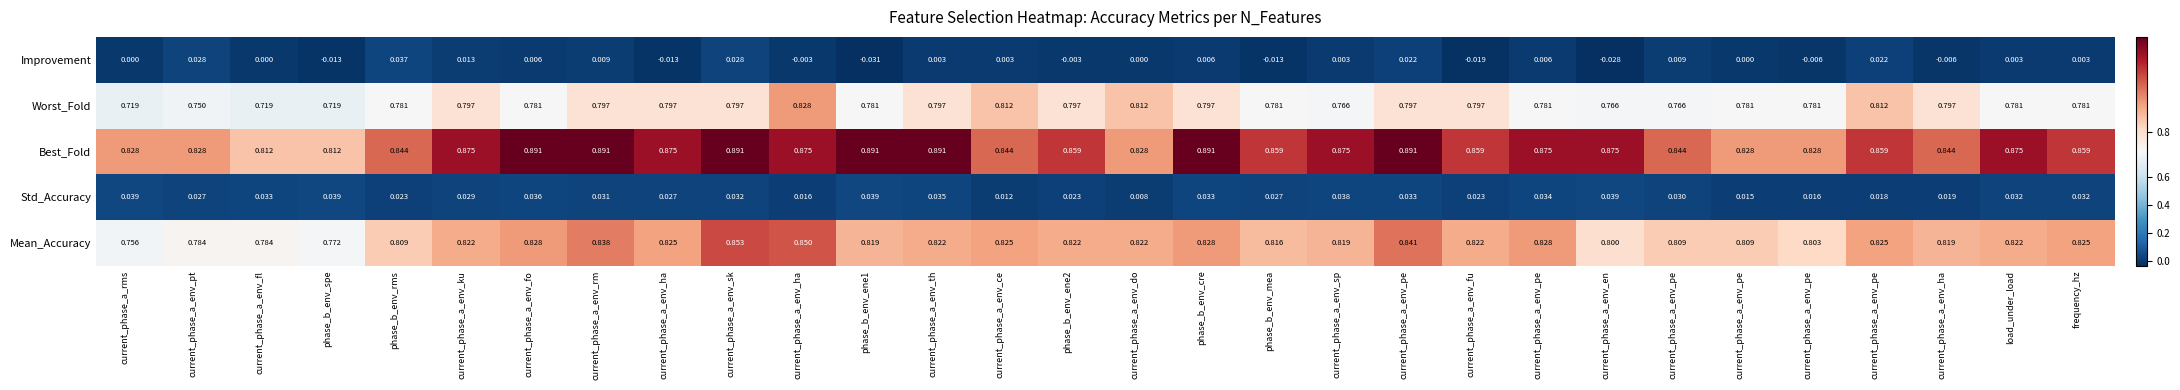

Reading left to right, transcribe all the data shown in this chart.

Mean_Accuracy: current_phase_a_rms=0.8	current_phase_a_env_pt=0.8	current_phase_a_env_fl=0.8	phase_b_env_spe=0.8	phase_b_env_rms=0.8	current_phase_a_env_ku=0.8	current_phase_a_env_fo=0.8	current_phase_a_env_rm=0.8	current_phase_a_env_ha=0.8	current_phase_a_env_sk=0.9	current_phase_a_env_ha=0.8	phase_b_env_ene1=0.8	current_phase_a_env_th=0.8	current_phase_a_env_ce=0.8	phase_b_env_ene2=0.8	current_phase_a_env_do=0.8	phase_b_env_cre=0.8	phase_b_env_mea=0.8	current_phase_a_env_sp=0.8	current_phase_a_env_pe=0.8	current_phase_a_env_fu=0.8	current_phase_a_env_pe=0.8	current_phase_a_env_en=0.8	current_phase_a_env_pe=0.8	current_phase_a_env_pe=0.8	current_phase_a_env_pe=0.8	current_phase_a_env_pe=0.8	current_phase_a_env_ha=0.8	load_under_load=0.8	frequency_hz=0.8
Std_Accuracy: current_phase_a_rms=0.0	current_phase_a_env_pt=0.0	current_phase_a_env_fl=0.0	phase_b_env_spe=0.0	phase_b_env_rms=0.0	current_phase_a_env_ku=0.0	current_phase_a_env_fo=0.0	current_phase_a_env_rm=0.0	current_phase_a_env_ha=0.0	current_phase_a_env_sk=0.0	current_phase_a_env_ha=0.0	phase_b_env_ene1=0.0	current_phase_a_env_th=0.0	current_phase_a_env_ce=0.0	phase_b_env_ene2=0.0	current_phase_a_env_do=0.0	phase_b_env_cre=0.0	phase_b_env_mea=0.0	current_phase_a_env_sp=0.0	current_phase_a_env_pe=0.0	current_phase_a_env_fu=0.0	current_phase_a_env_pe=0.0	current_phase_a_env_en=0.0	current_phase_a_env_pe=0.0	current_phase_a_env_pe=0.0	current_phase_a_env_pe=0.0	current_phase_a_env_pe=0.0	current_phase_a_env_ha=0.0	load_under_load=0.0	frequency_hz=0.0
Best_Fold: current_phase_a_rms=0.8	current_phase_a_env_pt=0.8	current_phase_a_env_fl=0.8	phase_b_env_spe=0.8	phase_b_env_rms=0.8	current_phase_a_env_ku=0.9	current_phase_a_env_fo=0.9	current_phase_a_env_rm=0.9	current_phase_a_env_ha=0.9	current_phase_a_env_sk=0.9	current_phase_a_env_ha=0.9	phase_b_env_ene1=0.9	current_phase_a_env_th=0.9	current_phase_a_env_ce=0.8	phase_b_env_ene2=0.9	current_phase_a_env_do=0.8	phase_b_env_cre=0.9	phase_b_env_mea=0.9	current_phase_a_env_sp=0.9	current_phase_a_env_pe=0.9	current_phase_a_env_fu=0.9	current_phase_a_env_pe=0.9	current_phase_a_env_en=0.9	current_phase_a_env_pe=0.8	current_phase_a_env_pe=0.8	current_phase_a_env_pe=0.8	current_phase_a_env_pe=0.9	current_phase_a_env_ha=0.8	load_under_load=0.9	frequency_hz=0.9
Worst_Fold: current_phase_a_rms=0.7	current_phase_a_env_pt=0.8	current_phase_a_env_fl=0.7	phase_b_env_spe=0.7	phase_b_env_rms=0.8	current_phase_a_env_ku=0.8	current_phase_a_env_fo=0.8	current_phase_a_env_rm=0.8	current_phase_a_env_ha=0.8	current_phase_a_env_sk=0.8	current_phase_a_env_ha=0.8	phase_b_env_ene1=0.8	current_phase_a_env_th=0.8	current_phase_a_env_ce=0.8	phase_b_env_ene2=0.8	current_phase_a_env_do=0.8	phase_b_env_cre=0.8	phase_b_env_mea=0.8	current_phase_a_env_sp=0.8	current_phase_a_env_pe=0.8	current_phase_a_env_fu=0.8	current_phase_a_env_pe=0.8	current_phase_a_env_en=0.8	current_phase_a_env_pe=0.8	current_phase_a_env_pe=0.8	current_phase_a_env_pe=0.8	current_phase_a_env_pe=0.8	current_phase_a_env_ha=0.8	load_under_load=0.8	frequency_hz=0.8
Improvement: current_phase_a_rms=0.0	current_phase_a_env_pt=0.0	current_phase_a_env_fl=0.0	phase_b_env_spe=-0.0	phase_b_env_rms=0.0	current_phase_a_env_ku=0.0	current_phase_a_env_fo=0.0	current_phase_a_env_rm=0.0	current_phase_a_env_ha=-0.0	current_phase_a_env_sk=0.0	current_phase_a_env_ha=-0.0	phase_b_env_ene1=-0.0	current_phase_a_env_th=0.0	current_phase_a_env_ce=0.0	phase_b_env_ene2=-0.0	current_phase_a_env_do=0.0	phase_b_env_cre=0.0	phase_b_env_mea=-0.0	current_phase_a_env_sp=0.0	current_phase_a_env_pe=0.0	current_phase_a_env_fu=-0.0	current_phase_a_env_pe=0.0	current_phase_a_env_en=-0.0	current_phase_a_env_pe=0.0	current_phase_a_env_pe=0.0	current_phase_a_env_pe=-0.0	current_phase_a_env_pe=0.0	current_phase_a_env_ha=-0.0	load_under_load=0.0	frequency_hz=0.0